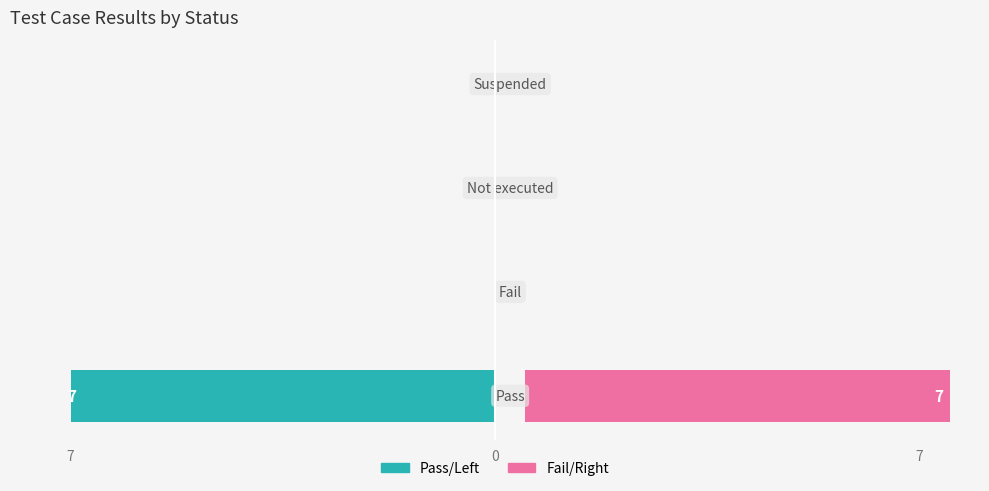

How many bars are there in each group?

2